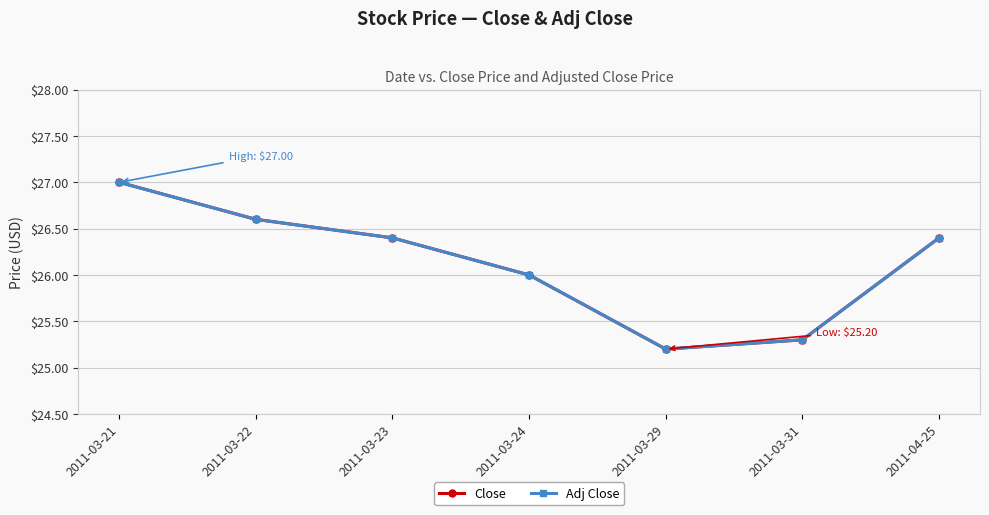

What value does the Adj Close series have at 2011-03-29?

25.2